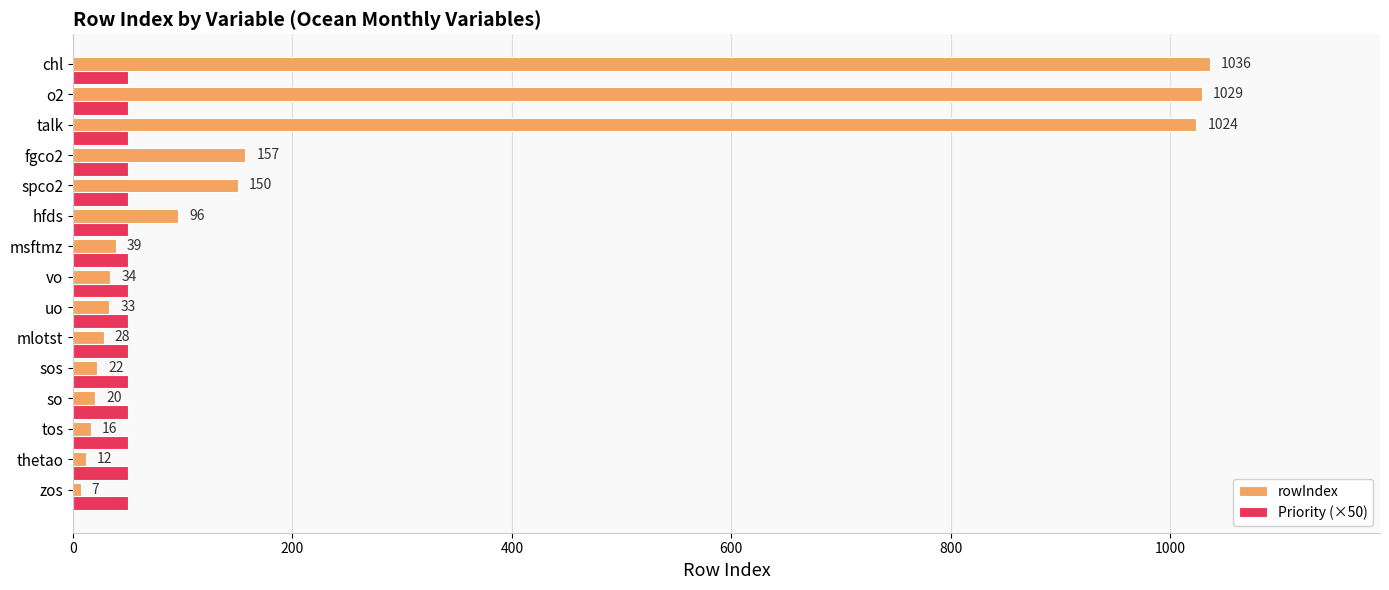

What value does the Priority (×50) series have at thetao?

50